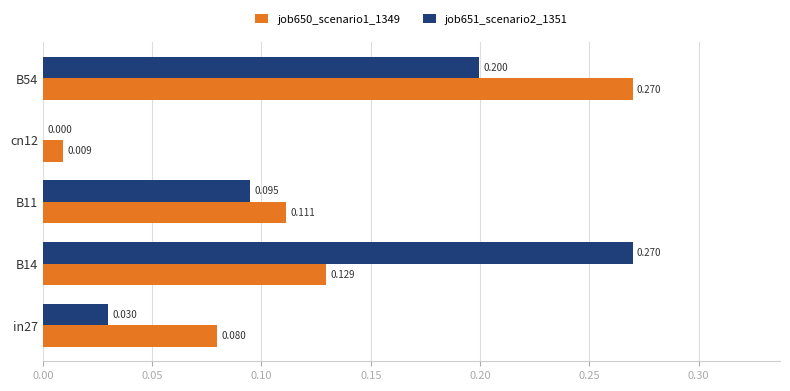

Is the value of job650_scenario1_1349 at cn12 greater than the value of job651_scenario2_1351 at cn12?

Yes